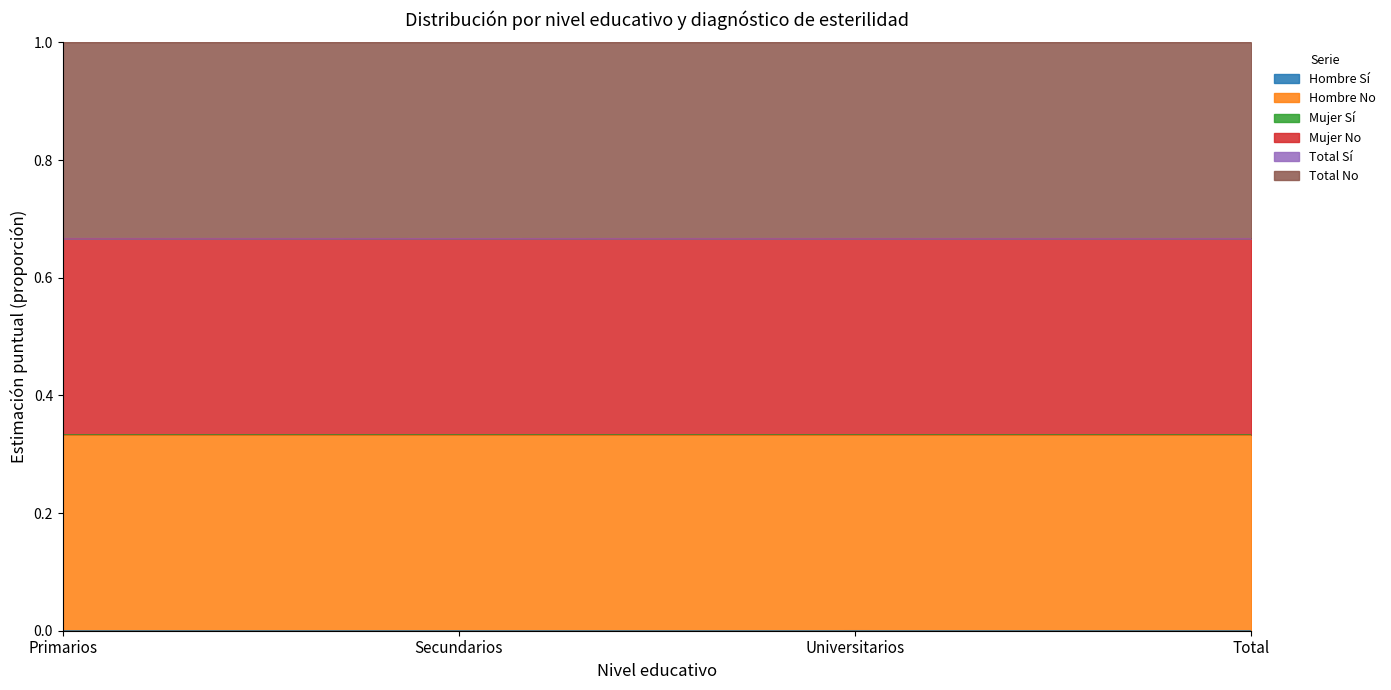

Rank the categories by Total Sí value from highest to lowest.

Primarios, Universitarios, Total, Secundarios